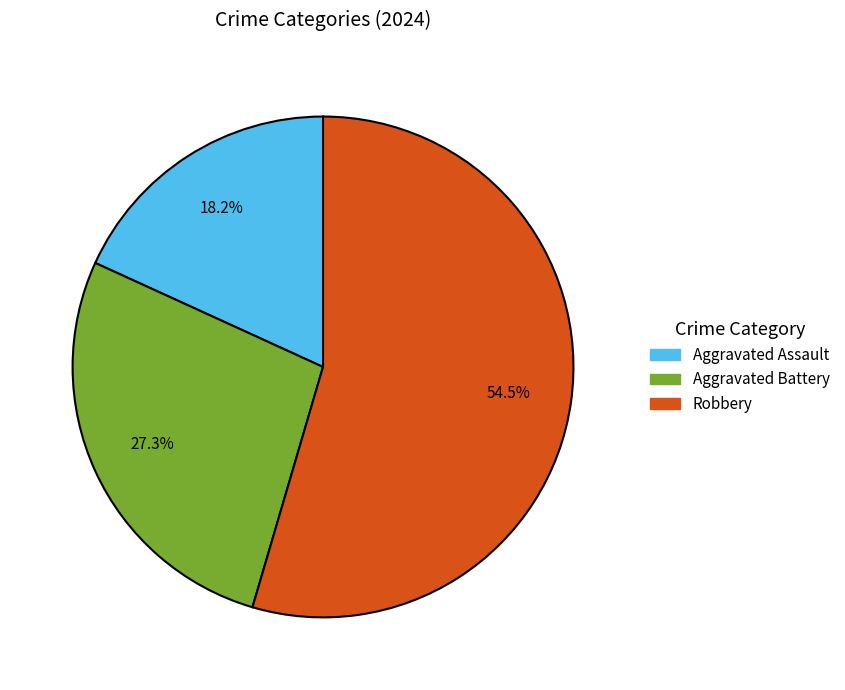

How many slices are in this pie chart?

3